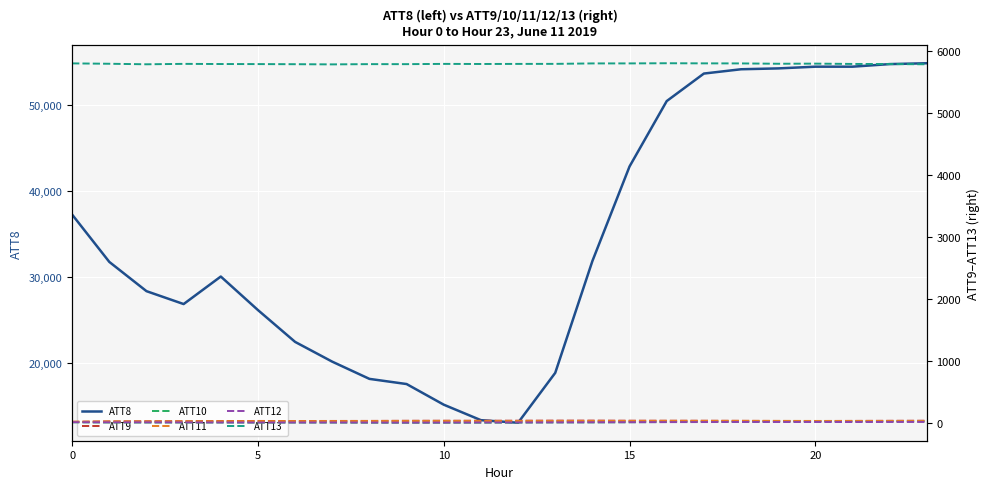

Rank the series at 20 from highest to lowest value.

ATT8, ATT13, ATT9, ATT11, ATT12, ATT10